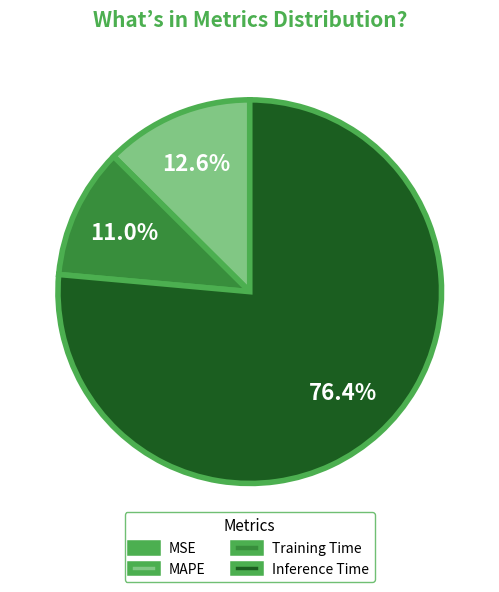

What portion of the pie excludes Training Time?

89.0%